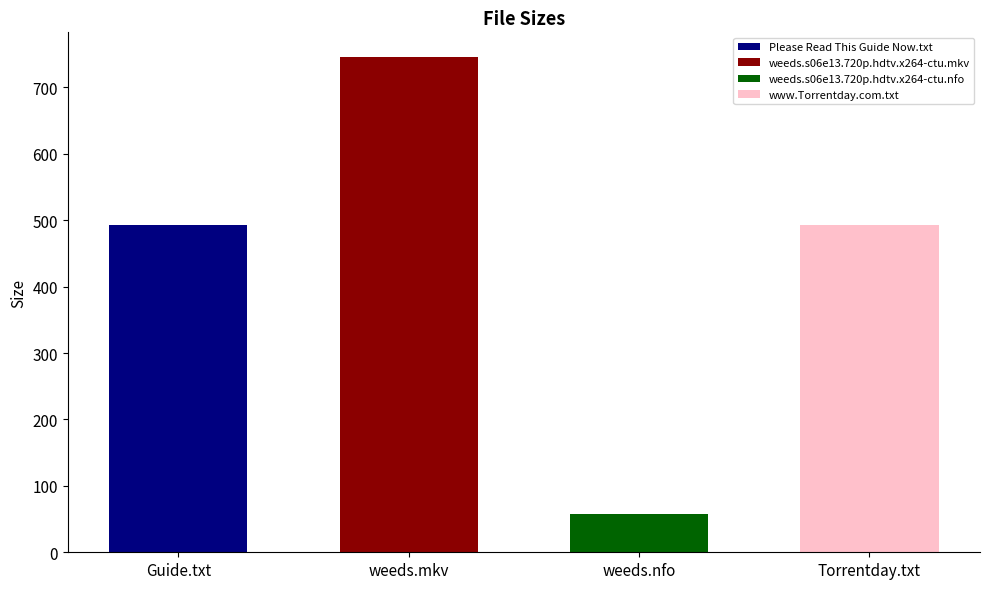

What value does the data have at www.Torrentday.com.txt?

493.0